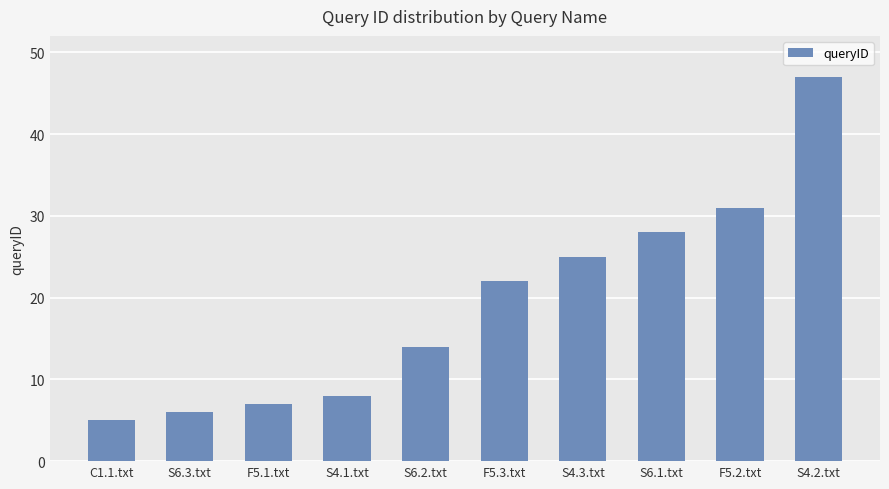

True or false: the data shows 25 at S4.3.txt.

True